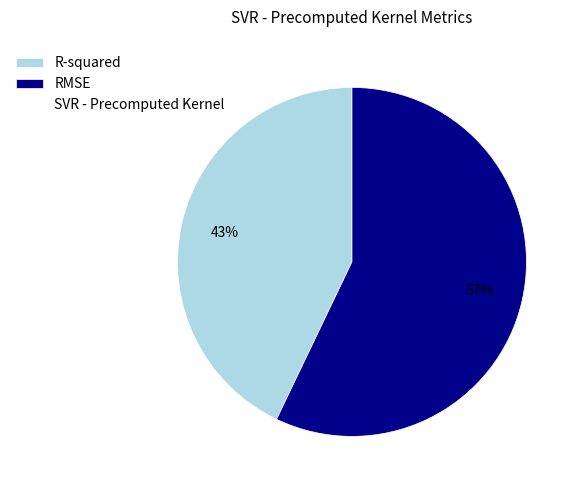

Is there any slice that represents more than half of the pie?

Yes